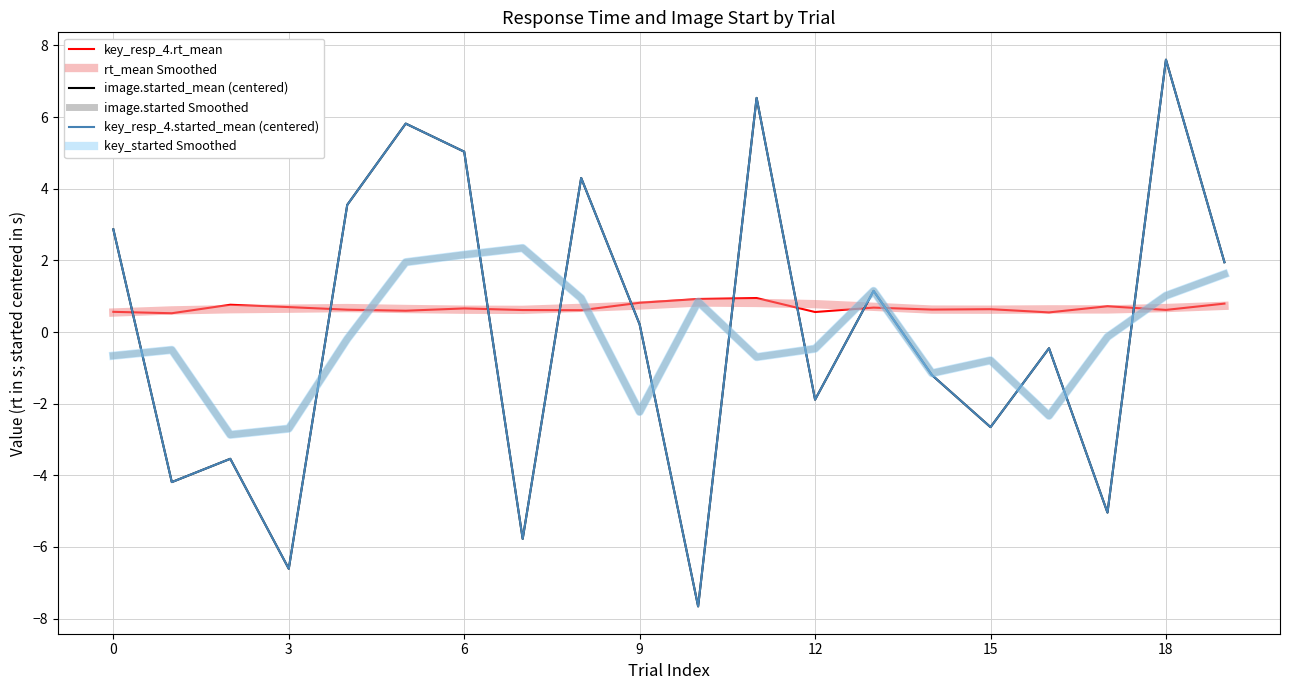

Does the chart have visible grid lines?

Yes